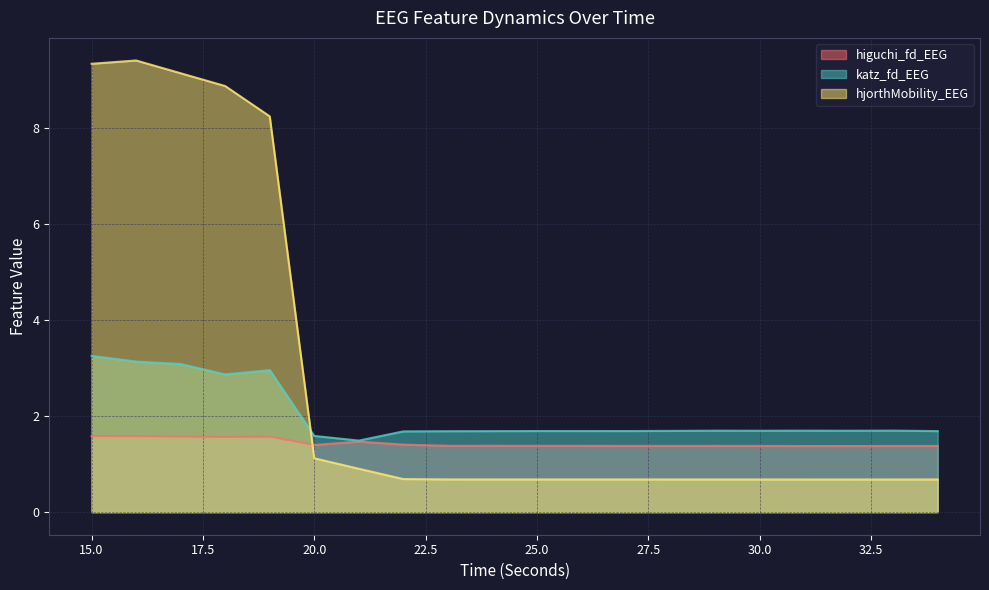

What is the sum of all katz_fd_EEG values?

40.3